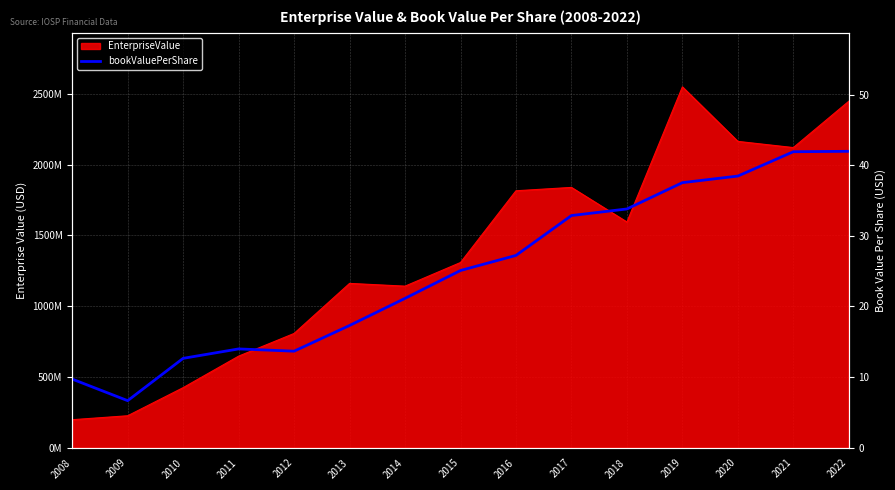

Reading right to left, what are all the values shown in this chart?

2022=42.0	2021=41.9	2020=38.5	2019=37.5	2018=33.8	2017=32.9	2016=27.2	2015=25.1	2014=21.2	2013=17.3	2012=13.7	2011=14.0	2010=12.7	2009=6.7	2008=9.7